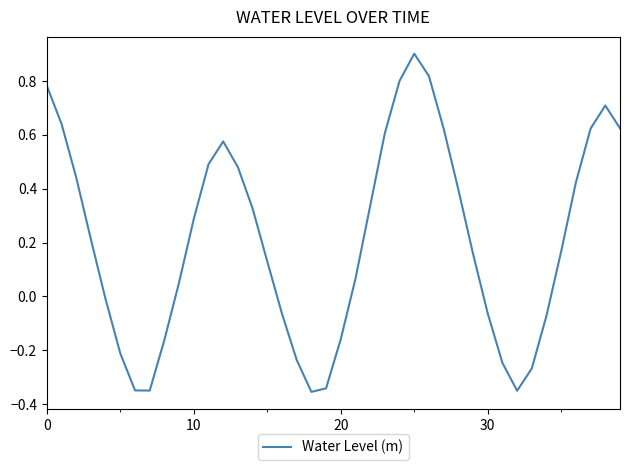

What is the greatest value displayed?

0.9